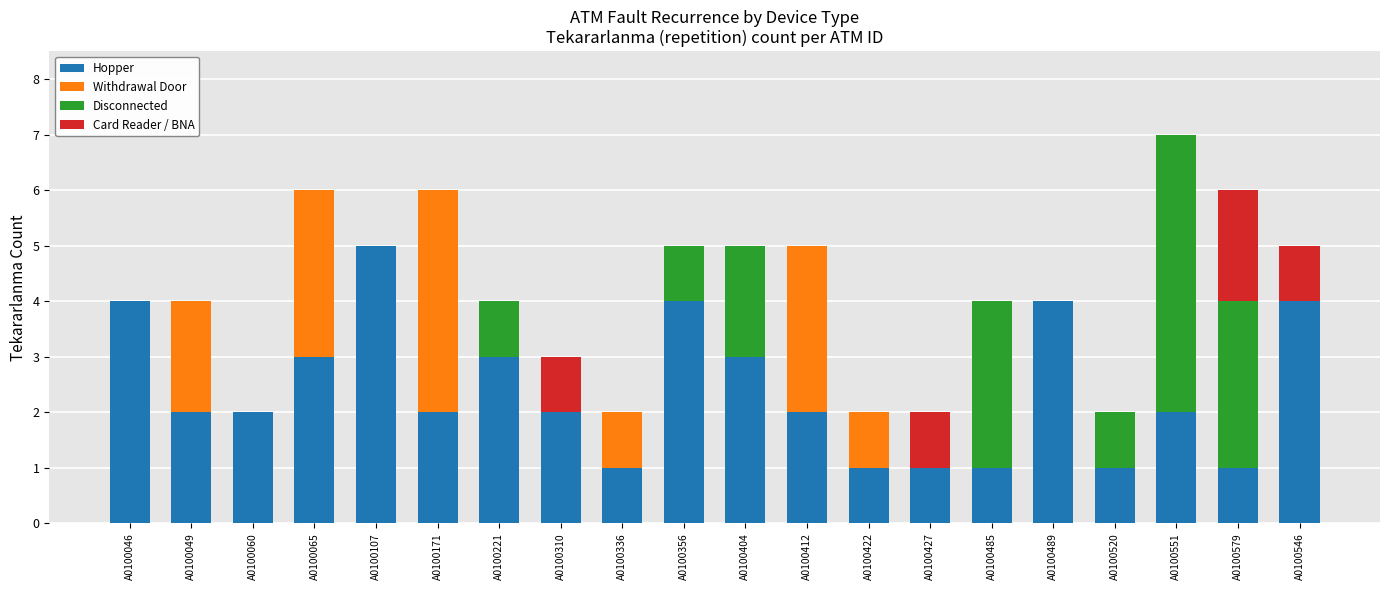

At which category is the sum across all series the highest?

A0100551